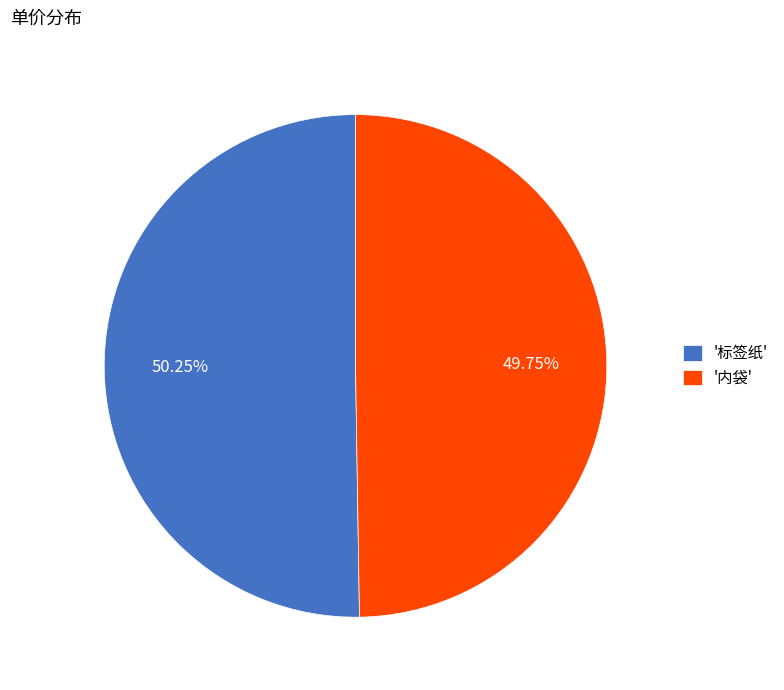

Is there any slice that represents more than half of the pie?

Yes